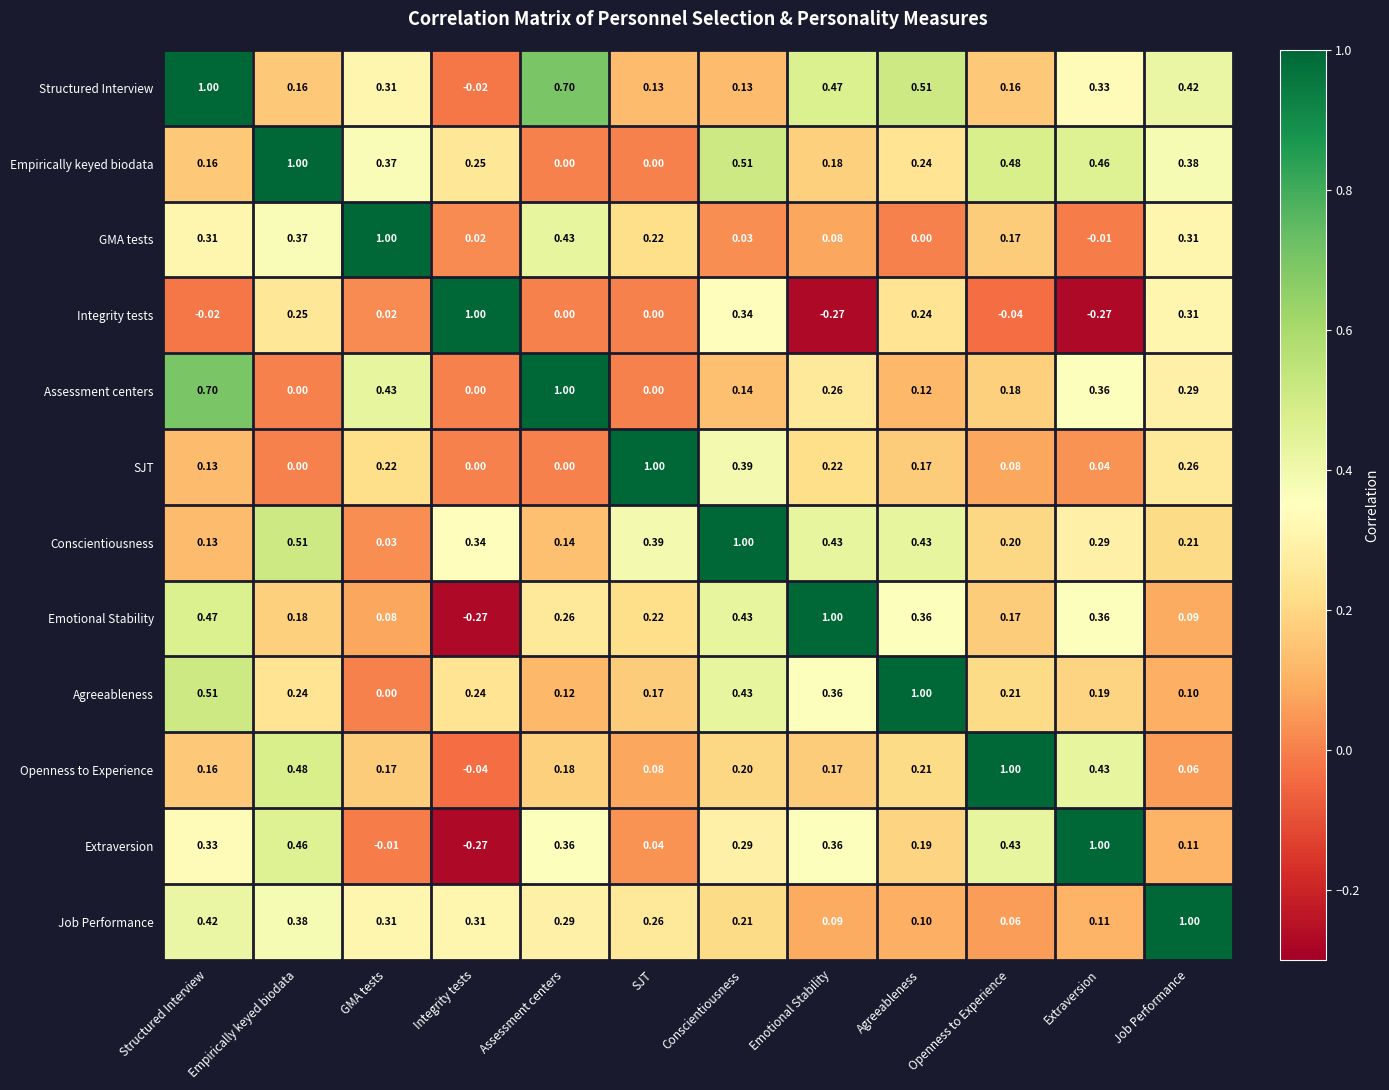

Where is GMA tests nearest to the value 0?

Agreeableness